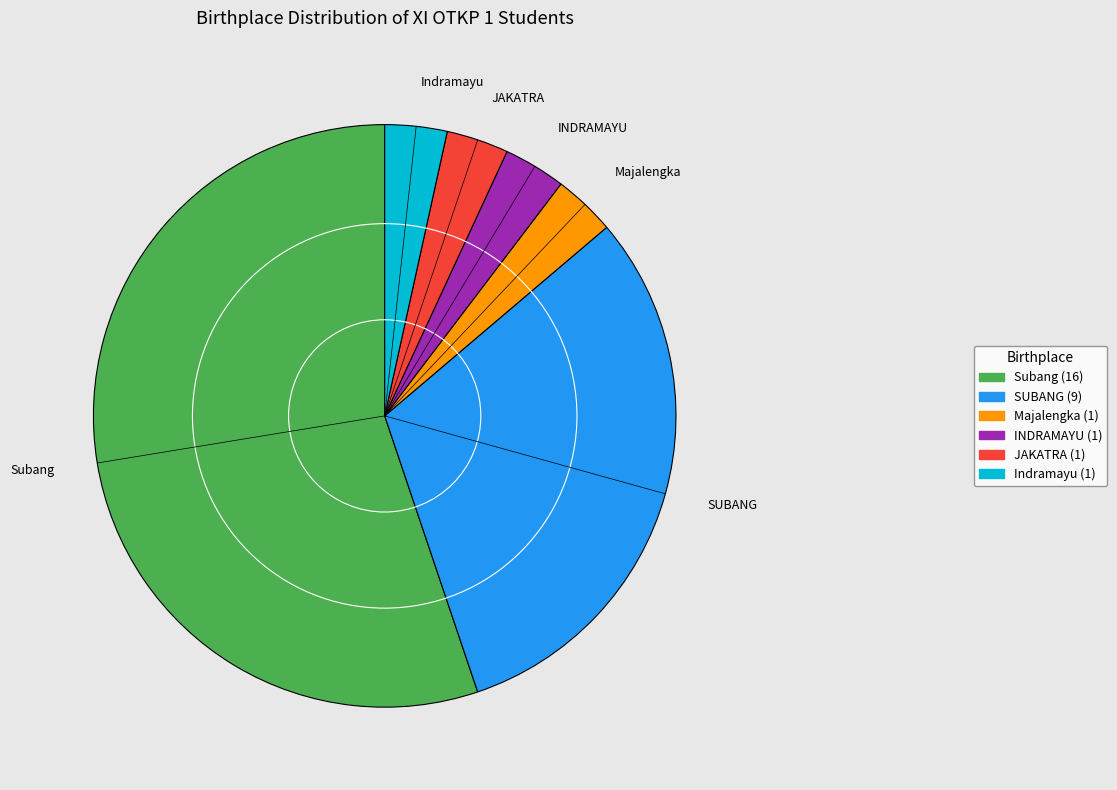

How many slices are in this pie chart?

6